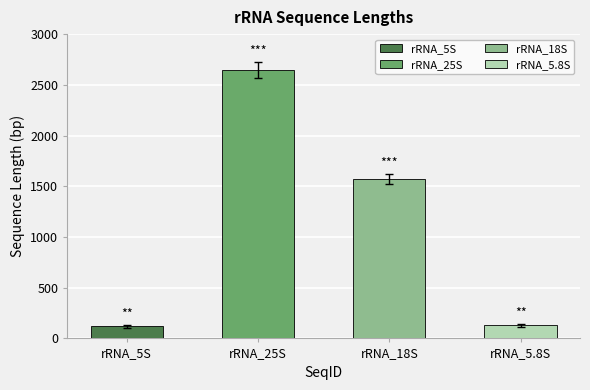

What is the sum of all values?

4471